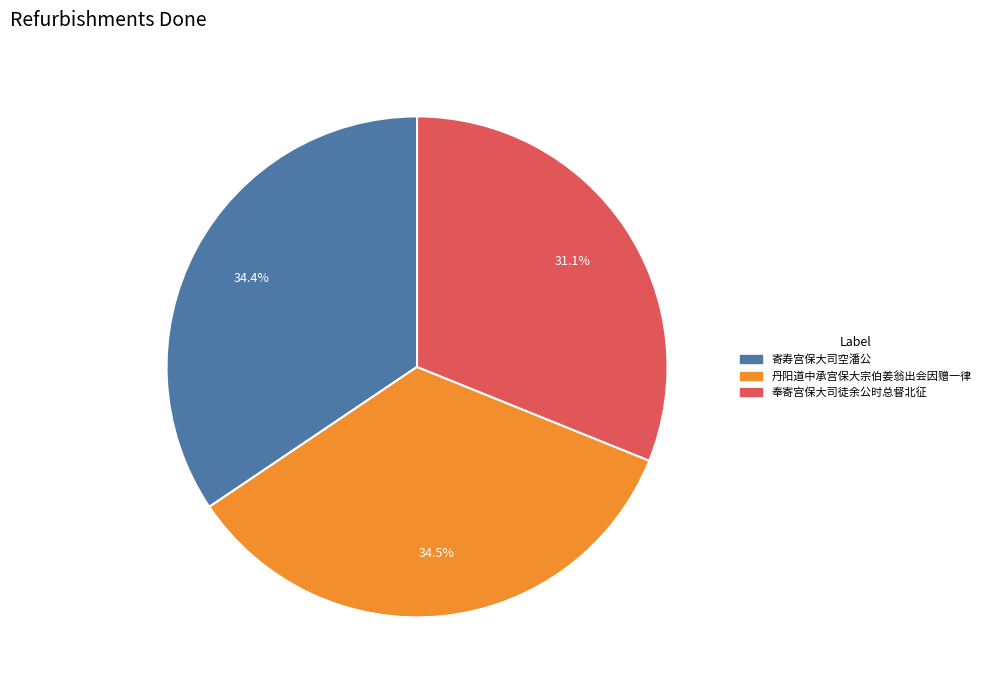

To the nearest percent, what percentage of the pie is 奉寄宫保大司徒余公时总督北征?

31%